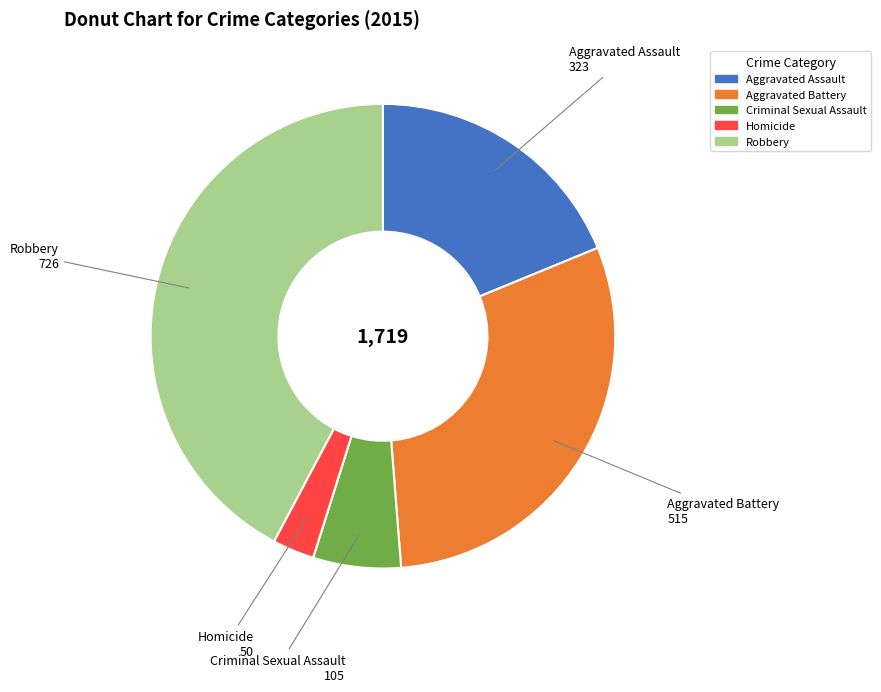

Count the number of slices in the pie.

5